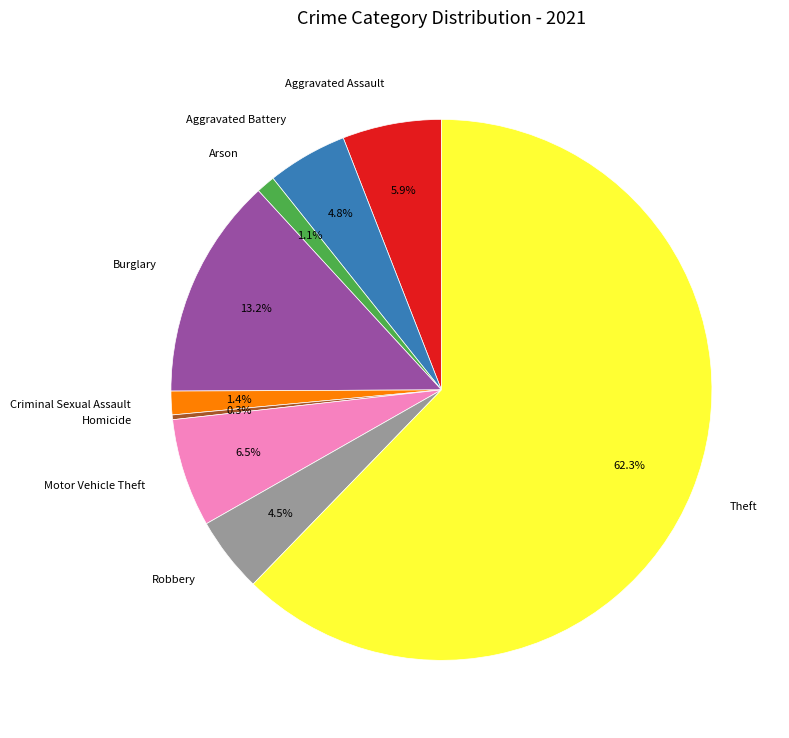

To the nearest percent, what is the average slice percentage?

11%